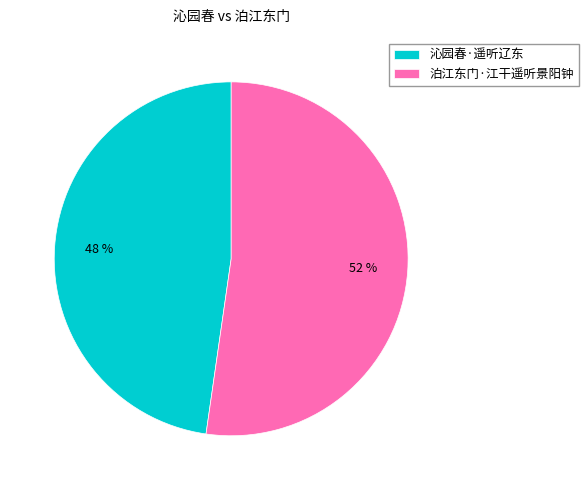

Which slice is the smallest?

沁园春·遥听辽东